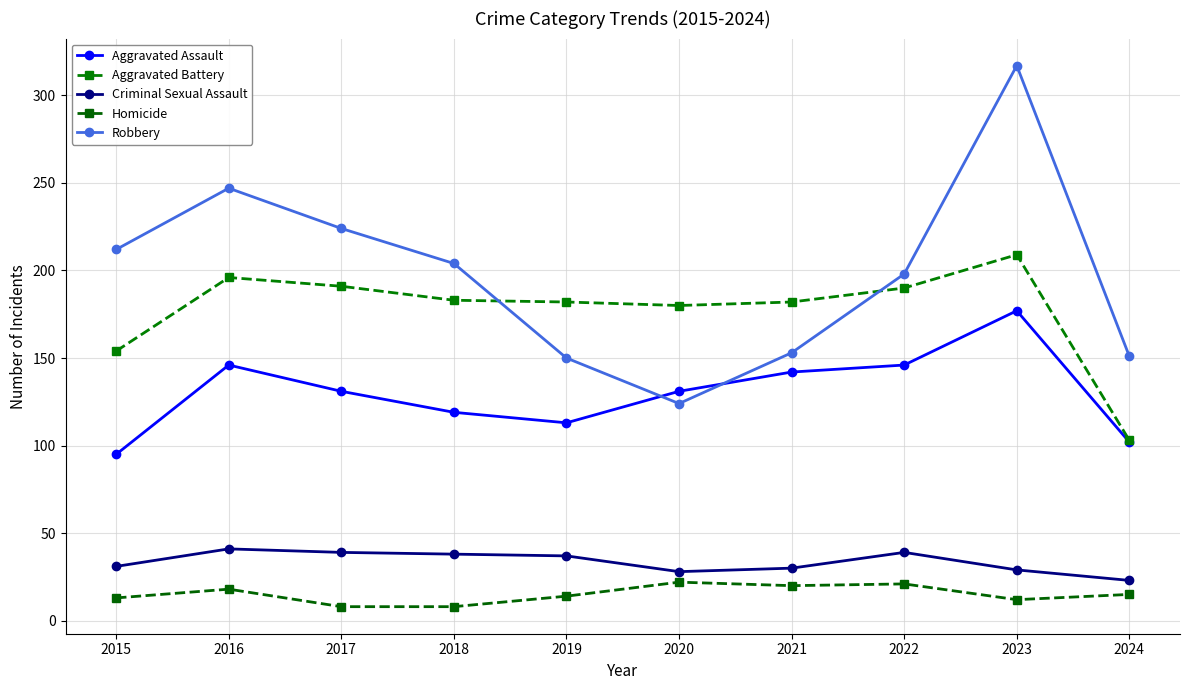

Is this an area chart (filled region under the line)?

No